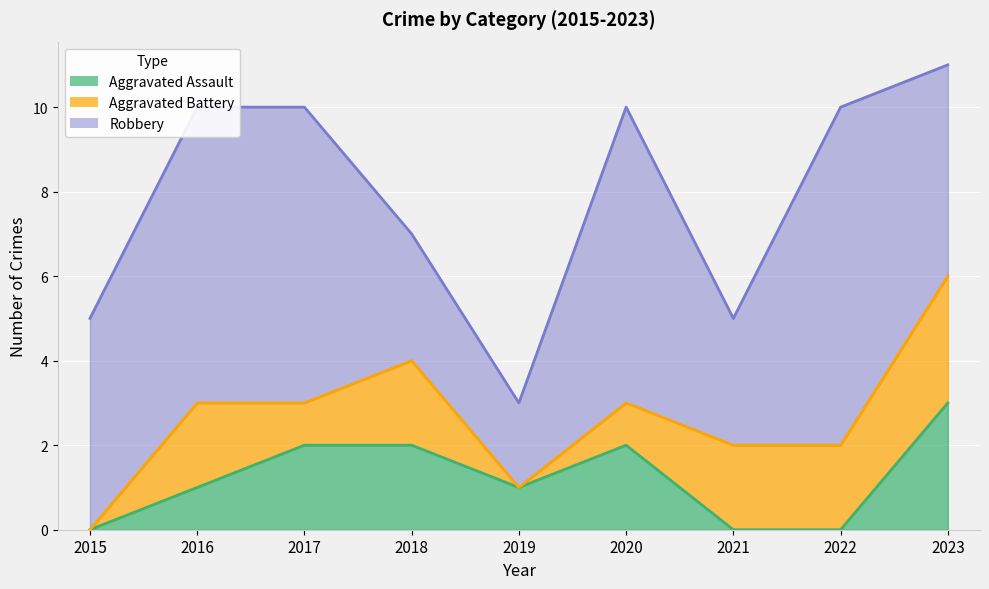

List the series in order of their peak value, lowest first.

Aggravated Assault, Aggravated Battery, Robbery